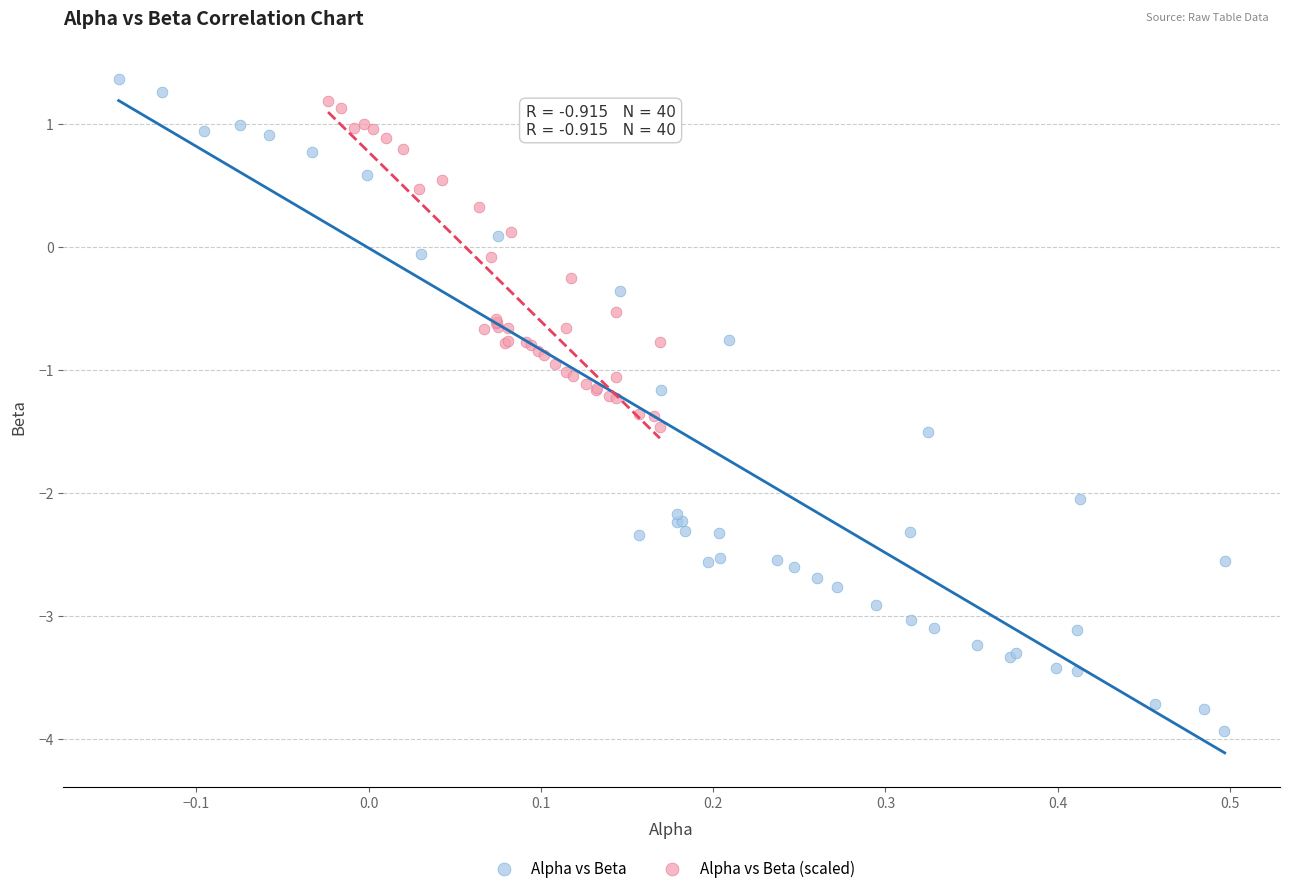

Which series has the widest spread of Y values?

Alpha vs Beta